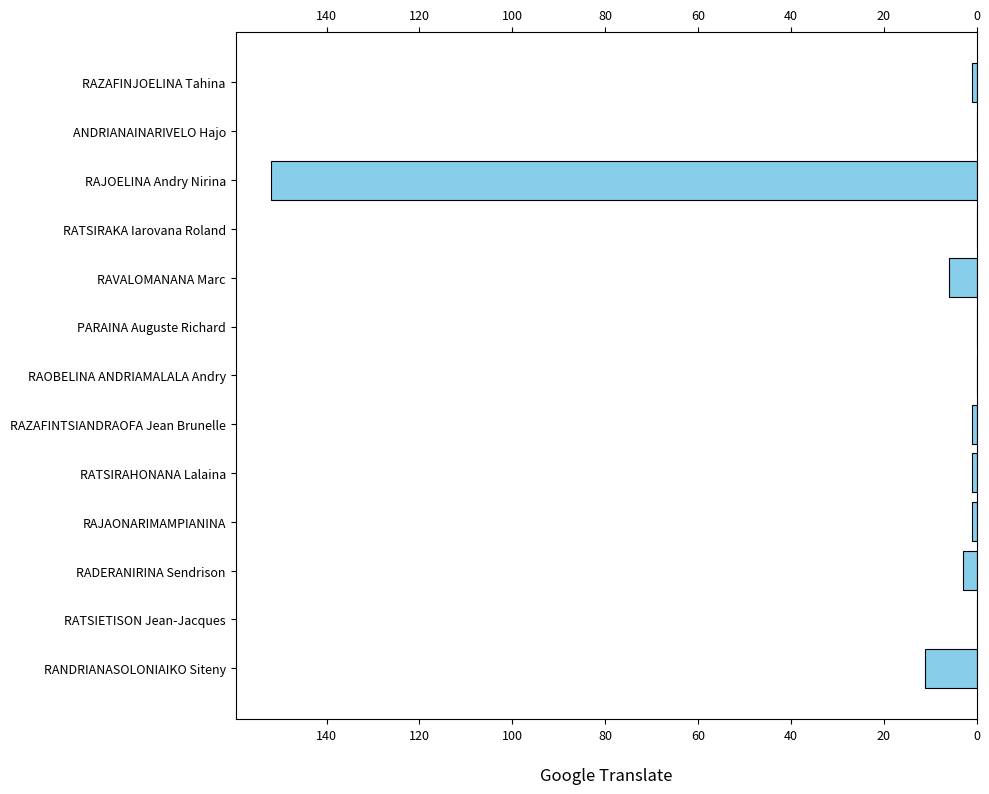

The chart shows a value of 5 at RANDRIANASOLONIAIKO Siteny. True or false?

False